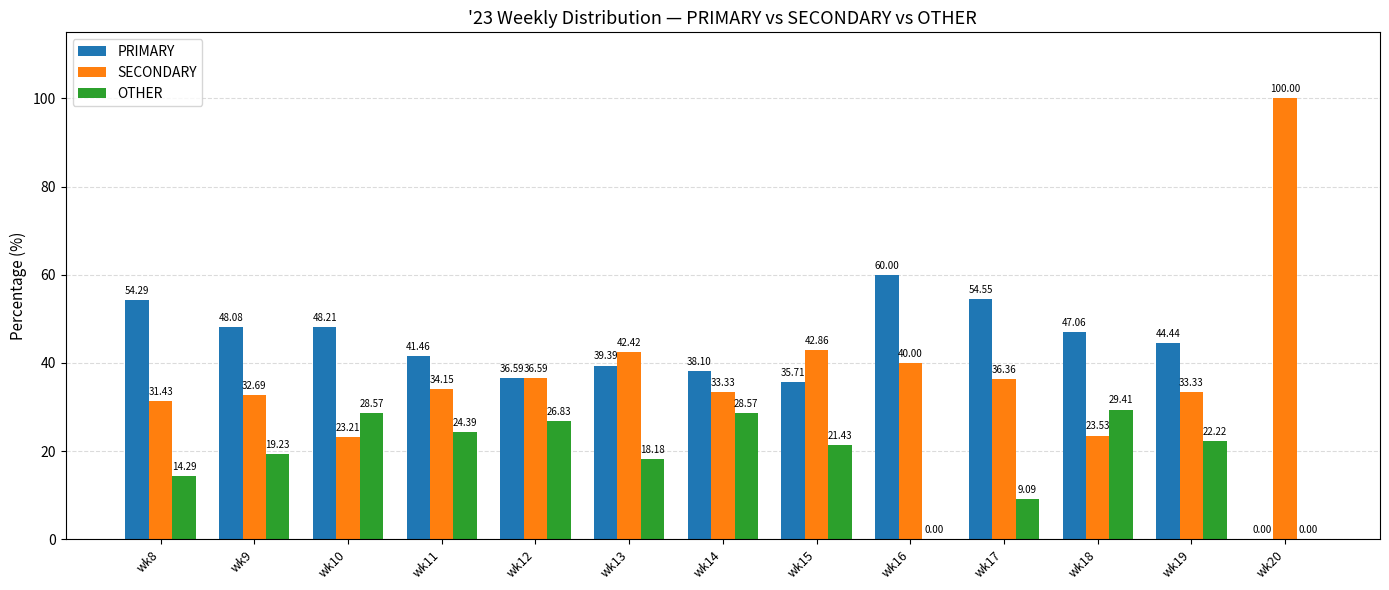

What is the total value across all series at wk8?

100.0